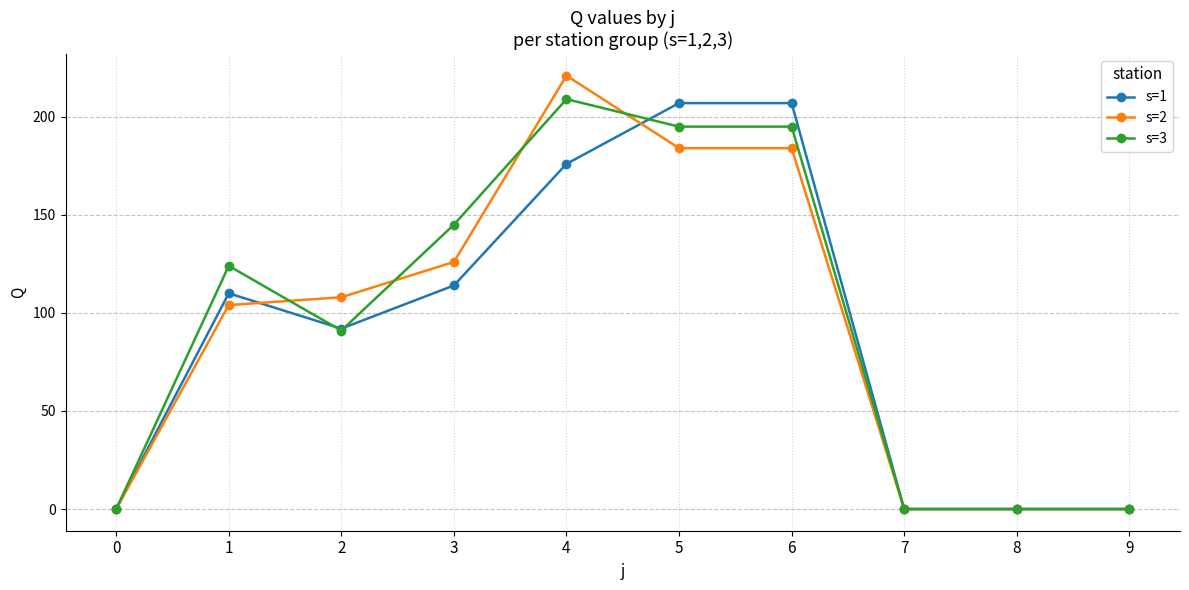

Rank the series by their maximum value, from highest to lowest.

s=2, s=3, s=1